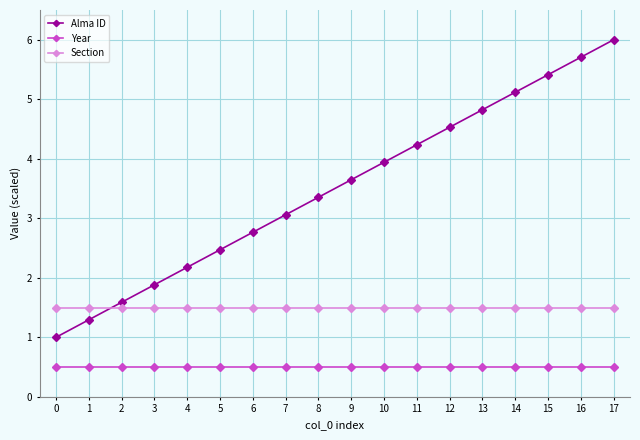

Does the chart display data point markers on the line(s)?

Yes